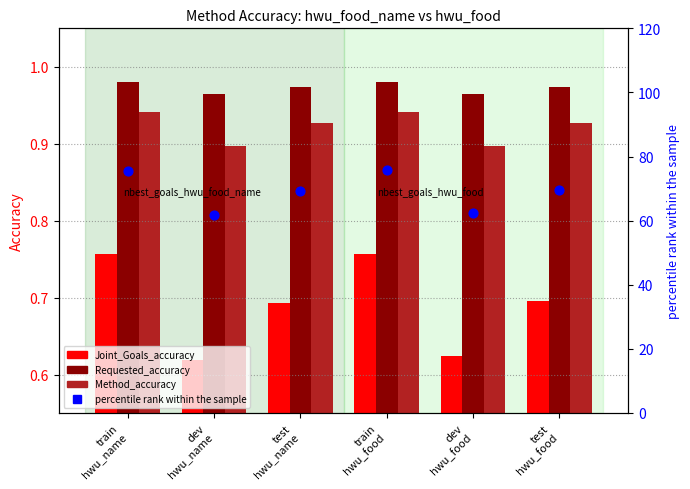

At how many categories does at least one series exceed 28?

6